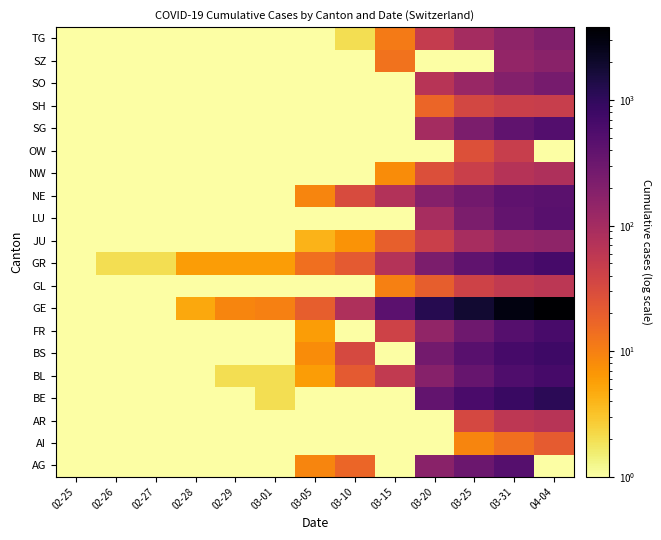

Which has a higher value, 02-27 or 02-29?

02-27